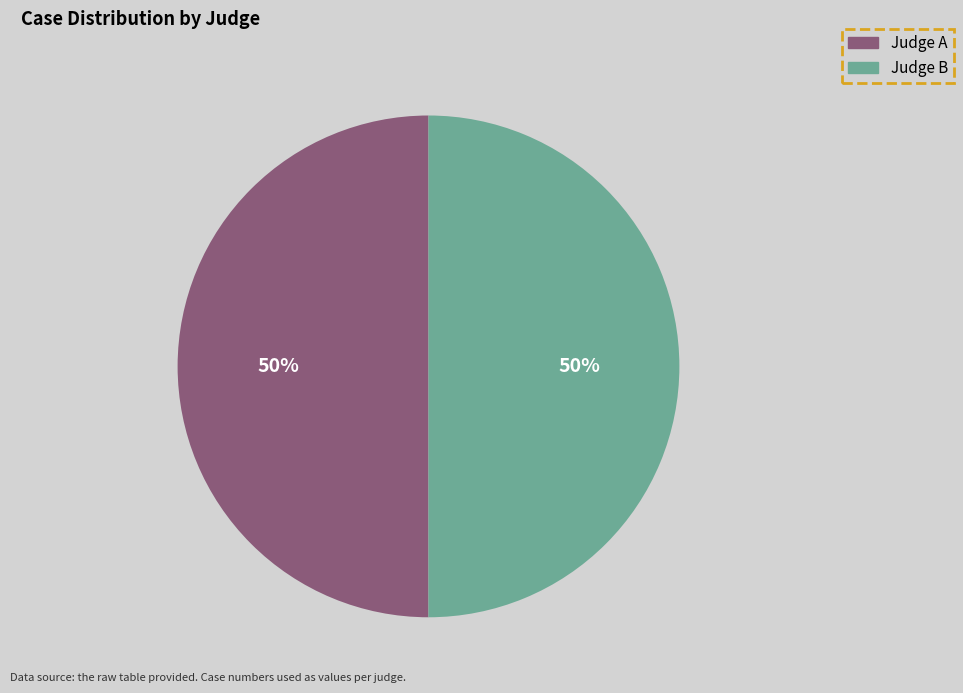

True or false: Judge B accounts for 65% of the total.

False